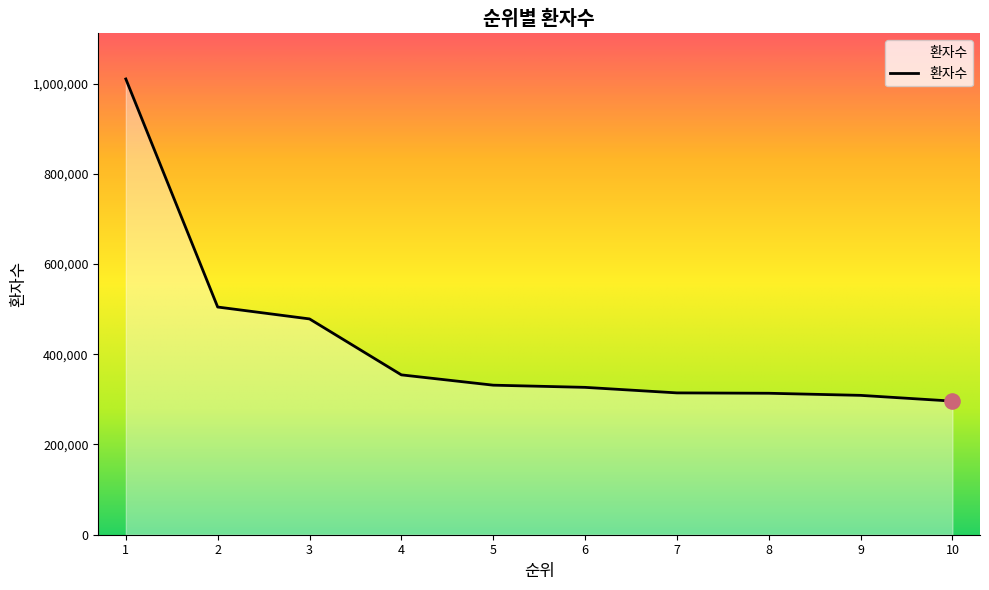

What is the change in value from 7 to 9?

-5480